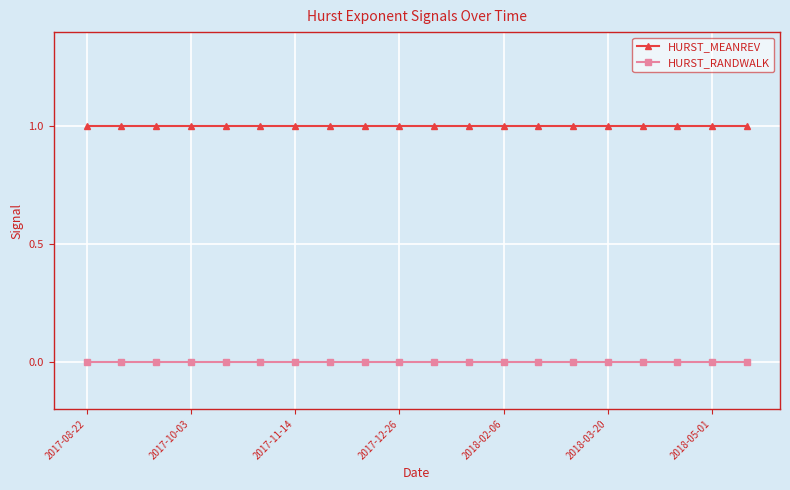

What are all the series names shown in the legend?

HURST_MEANREV, HURST_RANDWALK